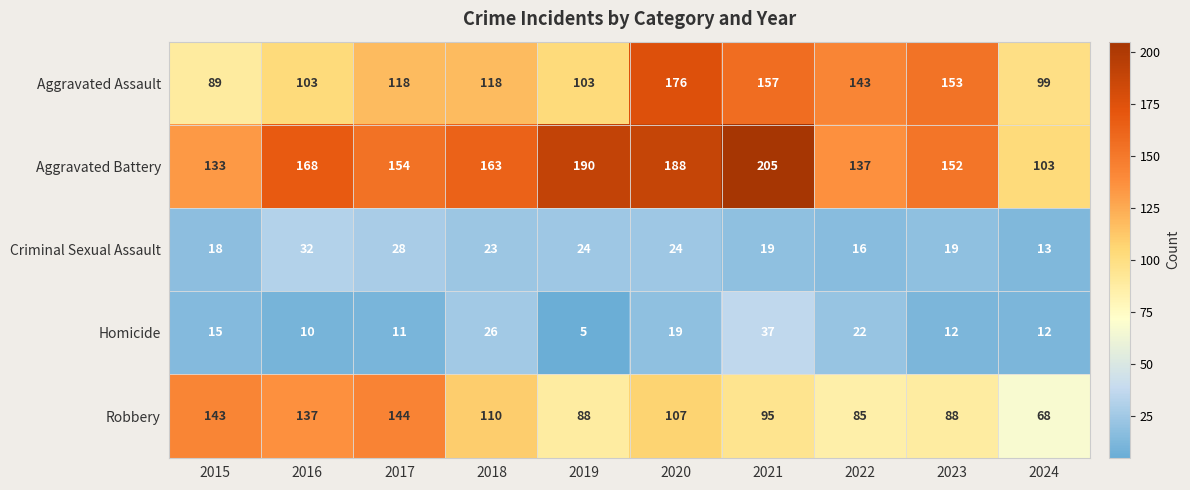

The value of Criminal Sexual Assault at 2019 is 7. True or false?

False